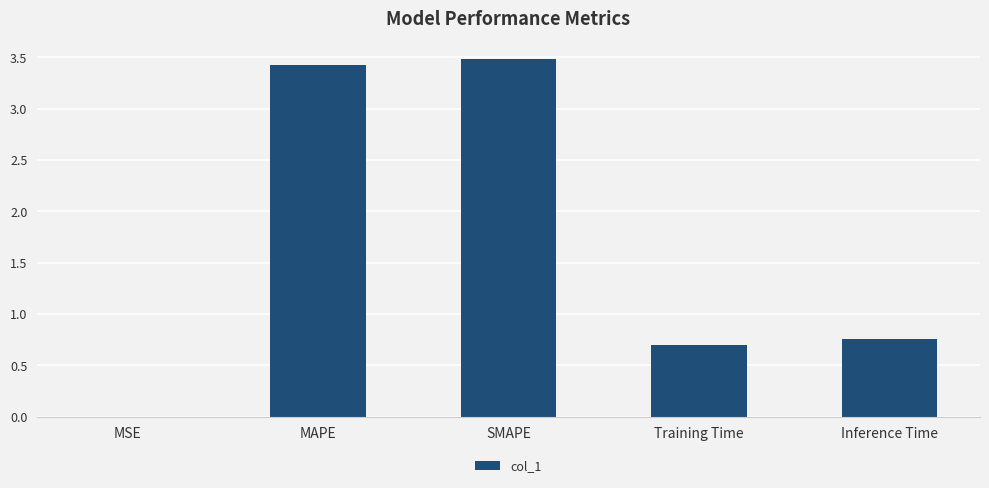

True or false: the data shows 0.0 at MSE.

True